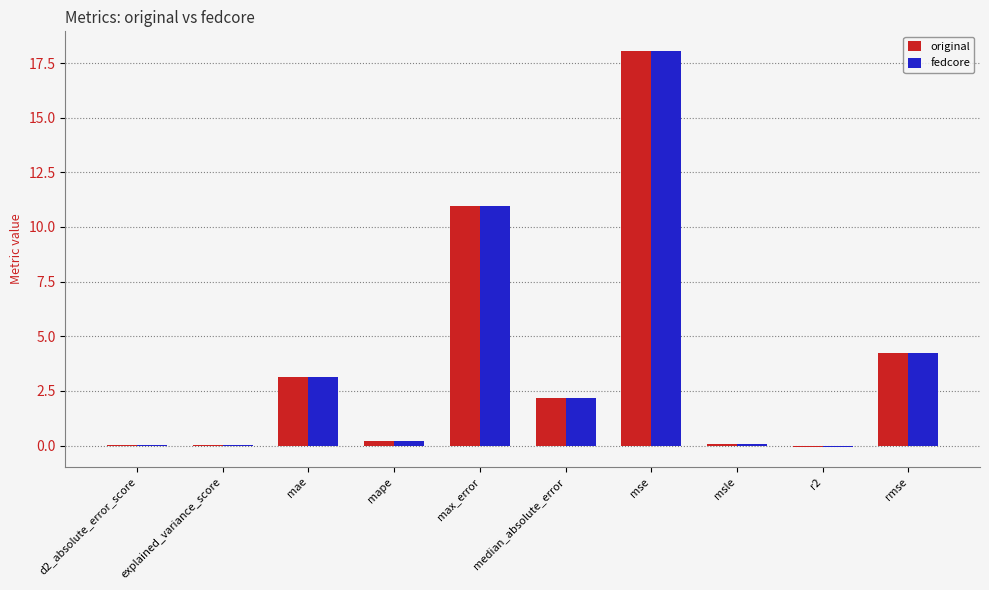

The fedcore series shows 2.5 at rmse. True or false?

False